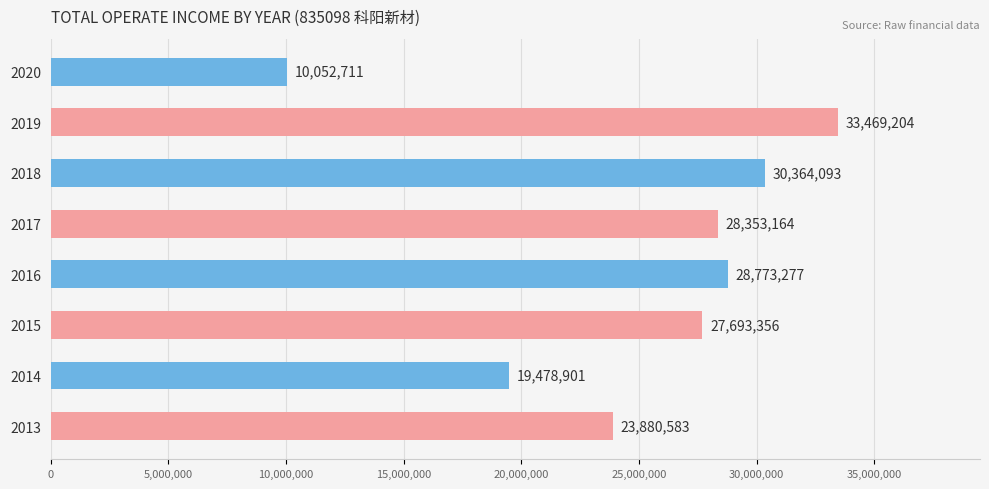

At which label is the value closest to 21760957?

2013